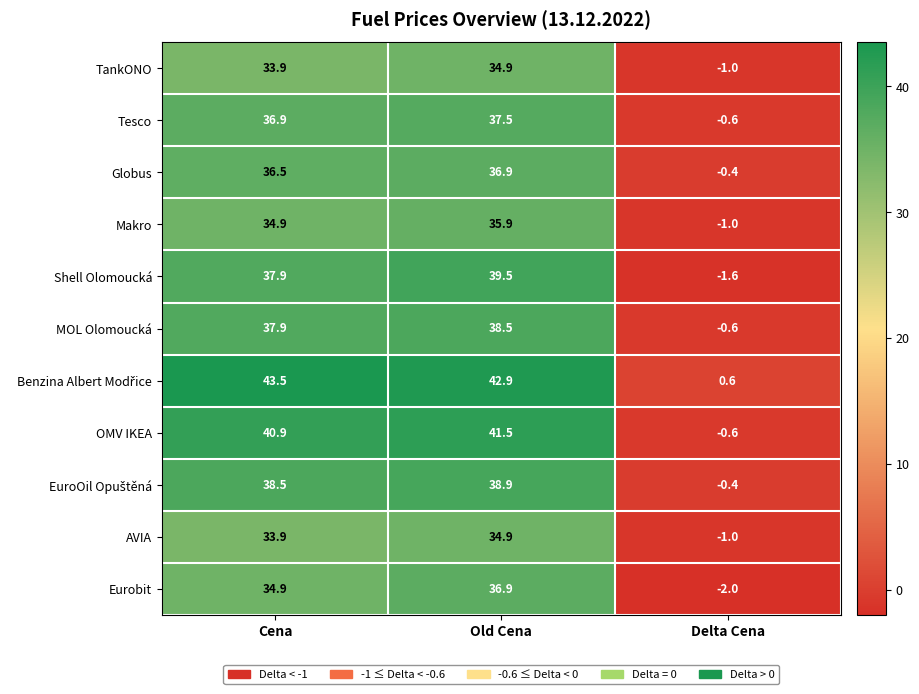

Is the value of Tesco at Cena greater than the value of Eurobit at Cena?

Yes